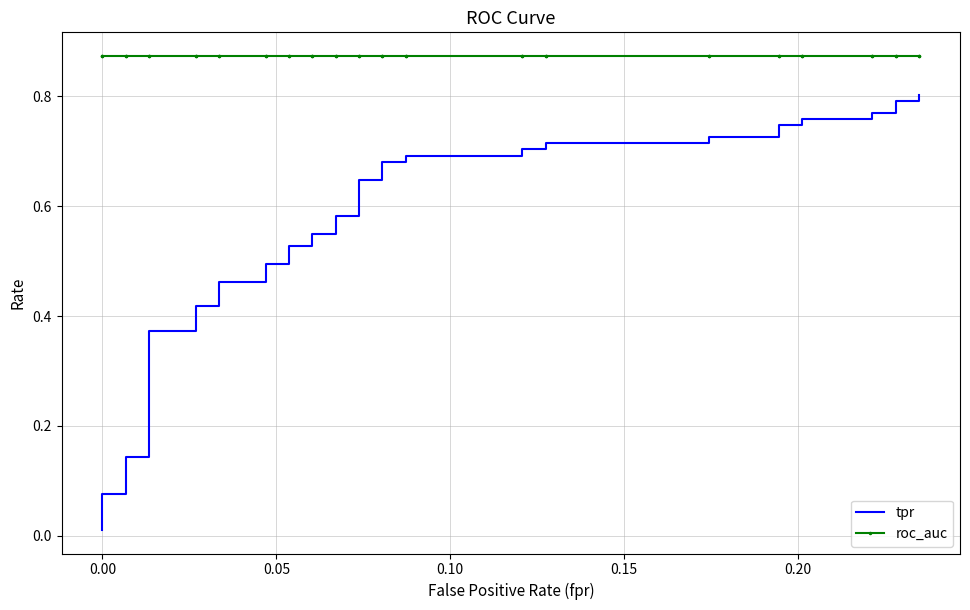

Which series has the widest spread of values?

tpr